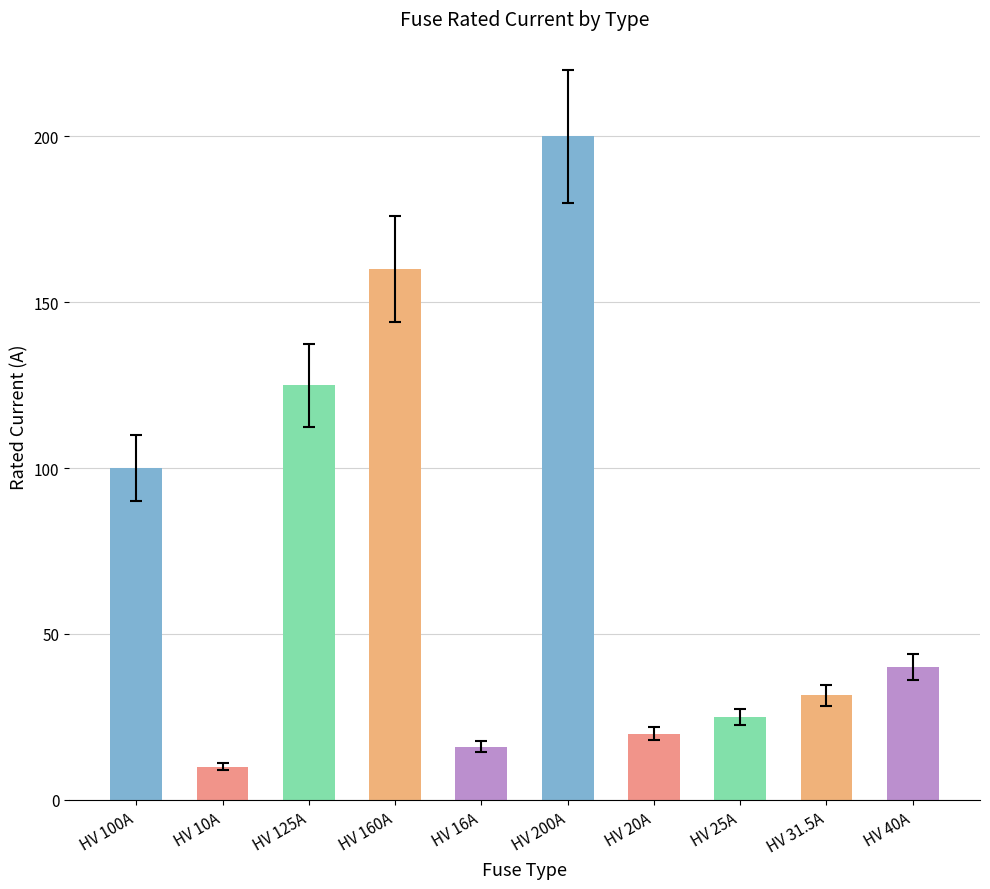

Approximately how many times larger is the value at HV 16A compared to HV 20A?

0.8